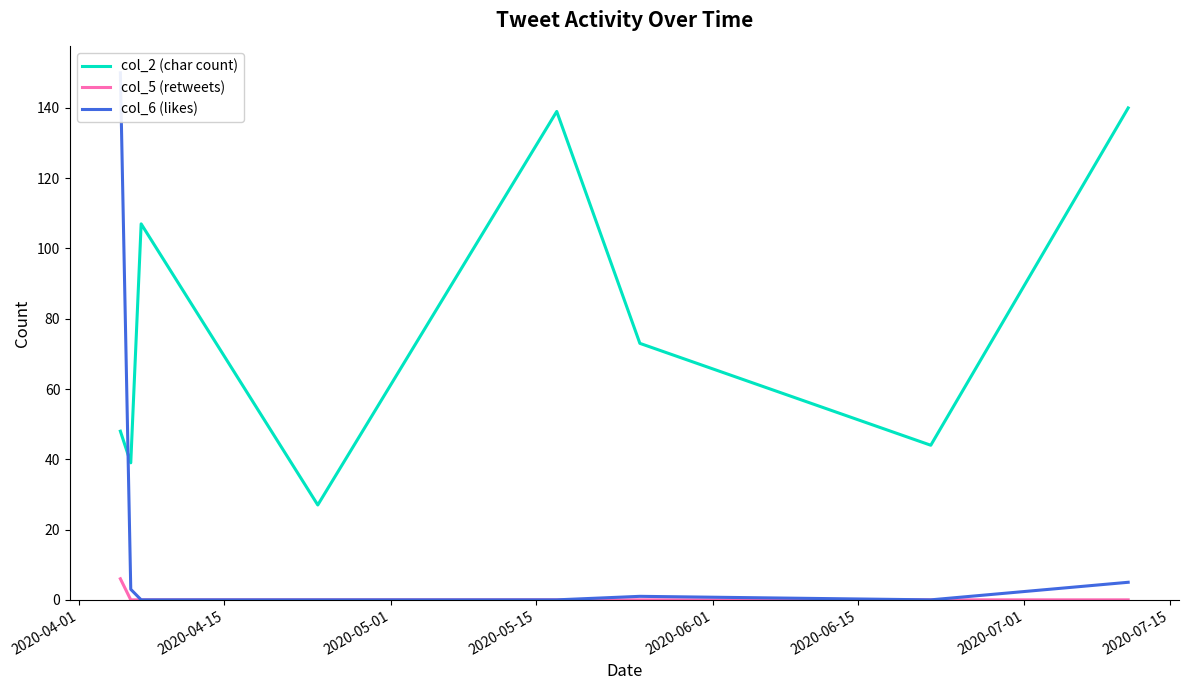

True or false: col_6 (likes) has more than 0 interior local peaks.

True